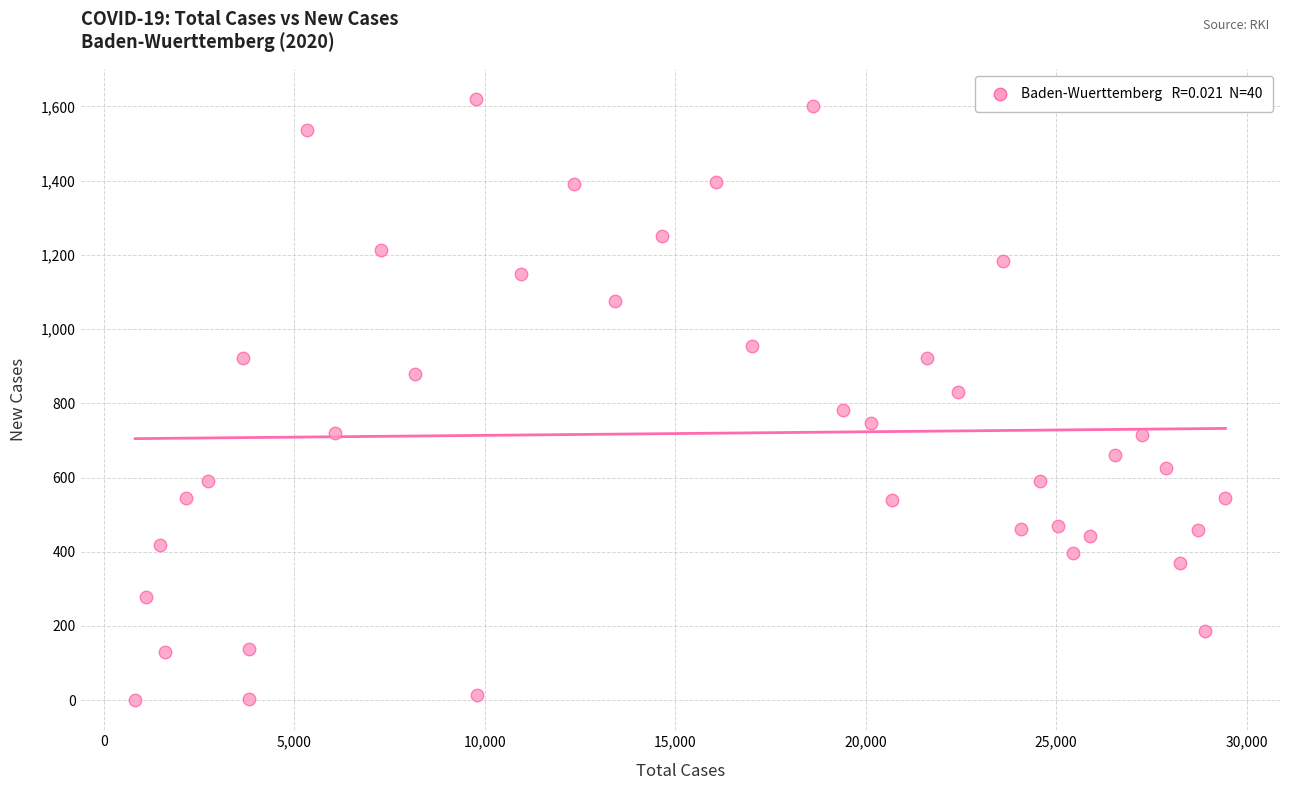

What is the range of X values (max minus min)?

28616